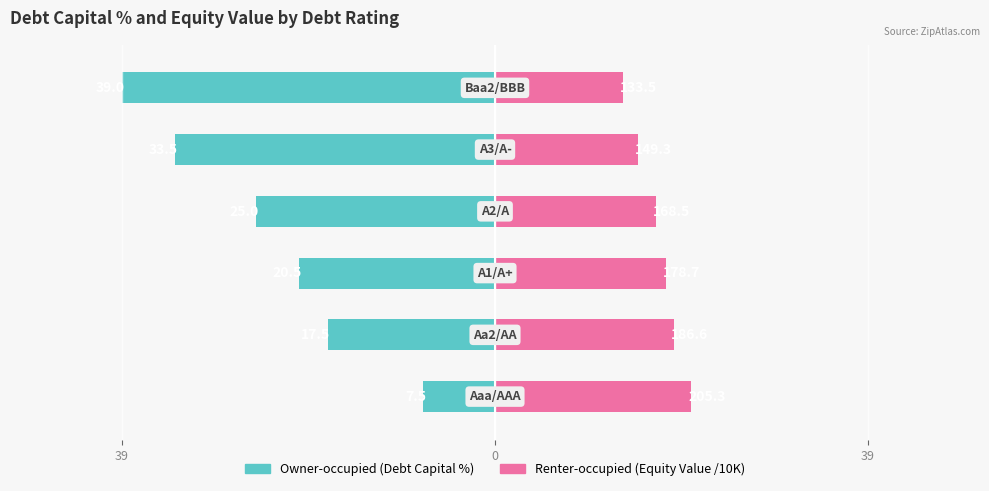

Between 39 and 4, which is larger?

39